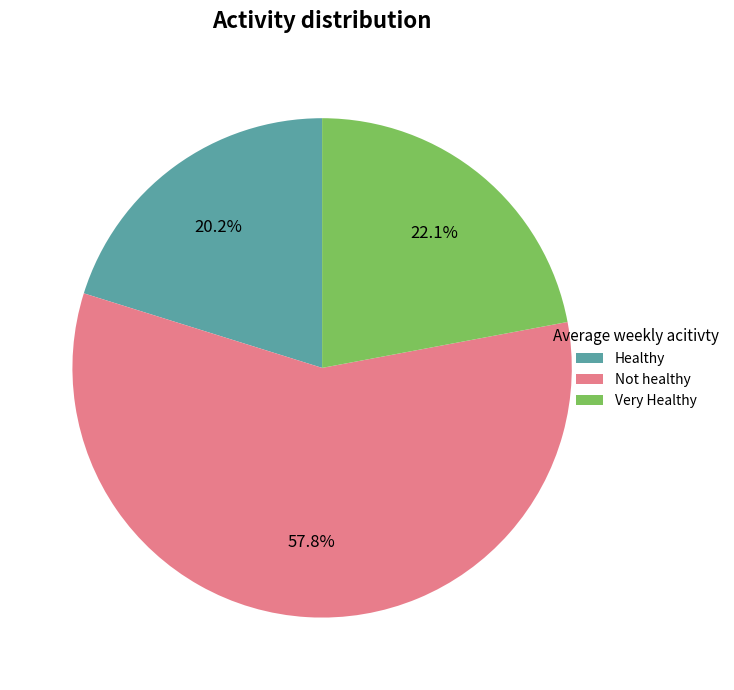

Rank the categories by value from highest to lowest.

Not healthy, Very Healthy, Healthy